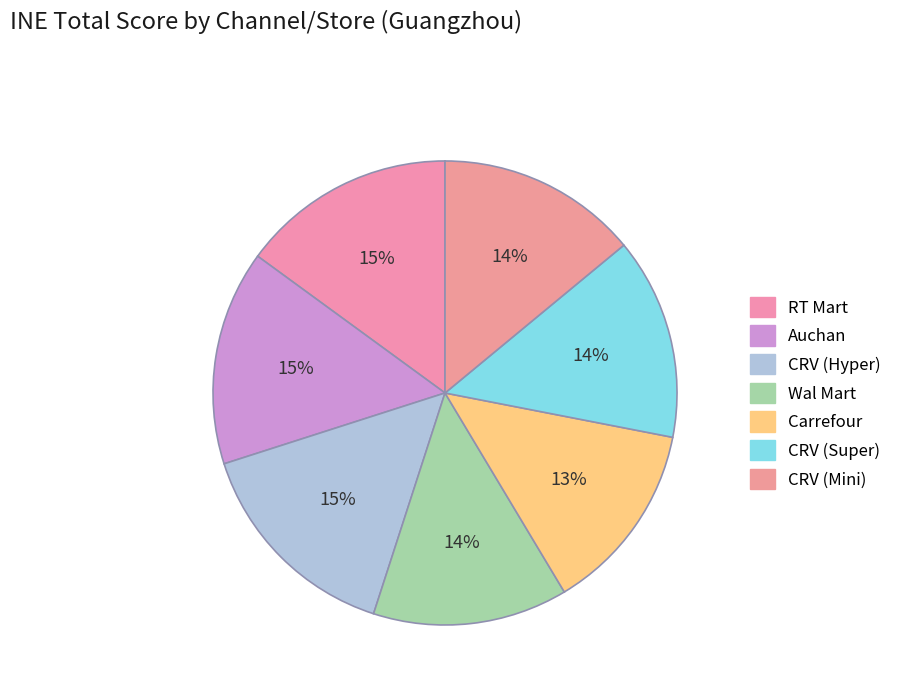

To the nearest percent, what portion does Auchan represent?

15%